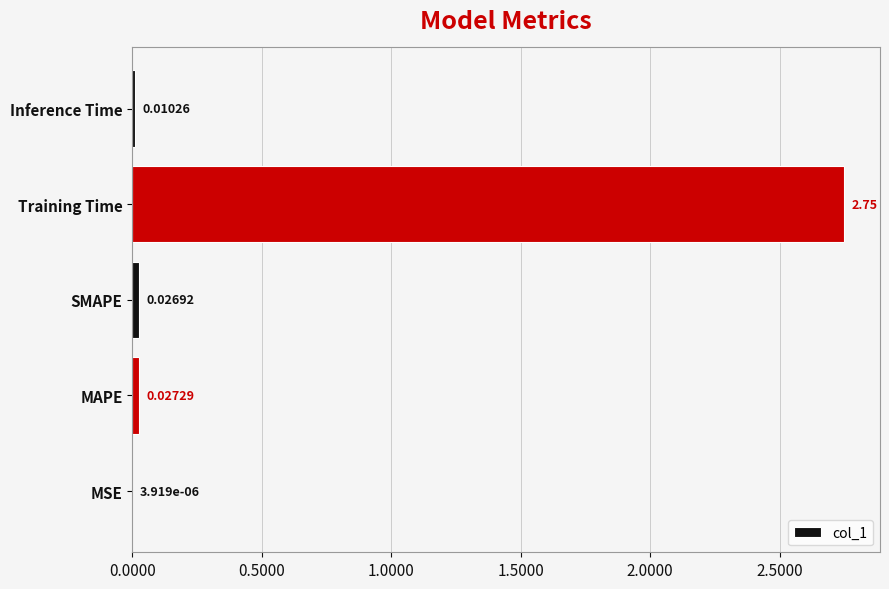

Between Training Time and MSE, which is larger?

Training Time